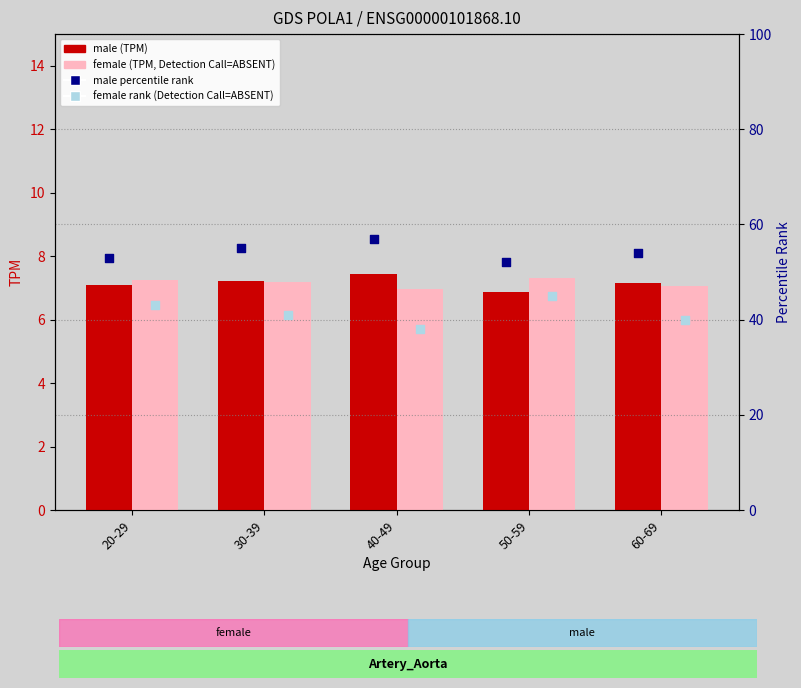

What is the total value across all series at 30-39?

110.4